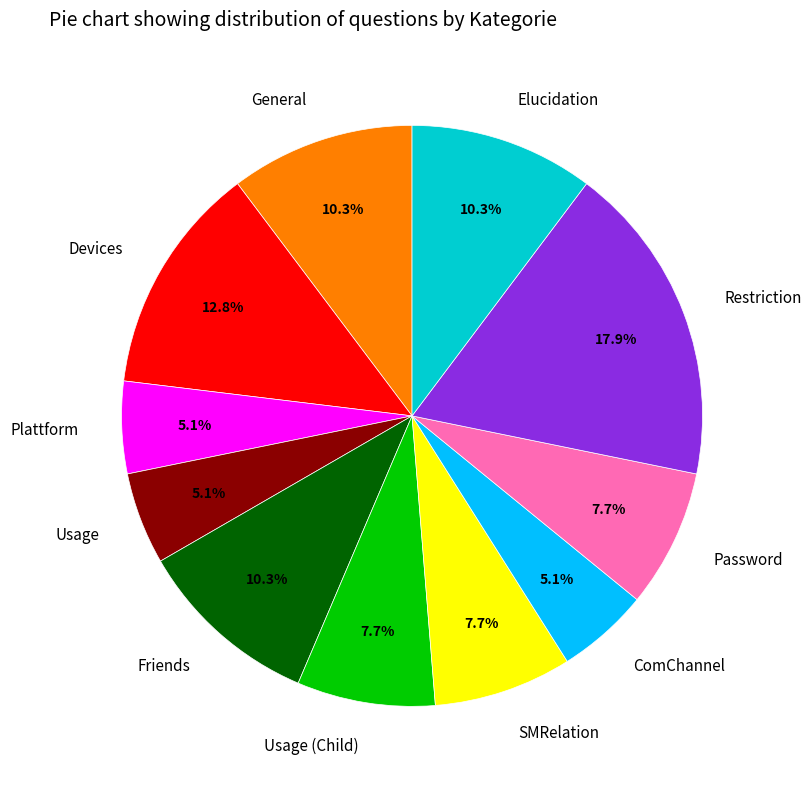

Does any single category account for the majority?

No